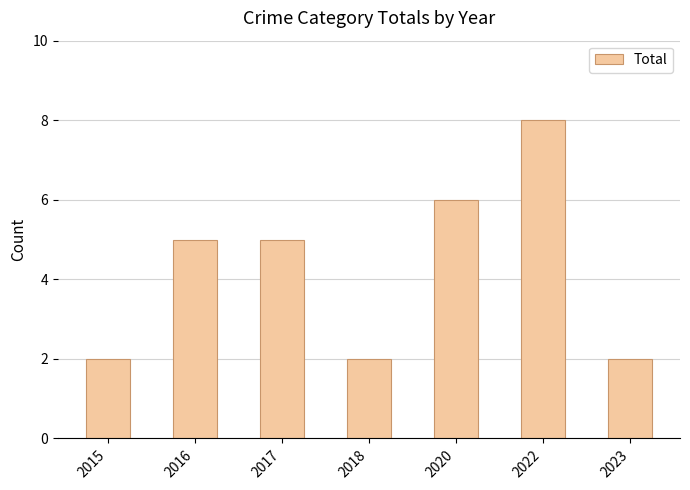

What is the greatest value displayed?

8